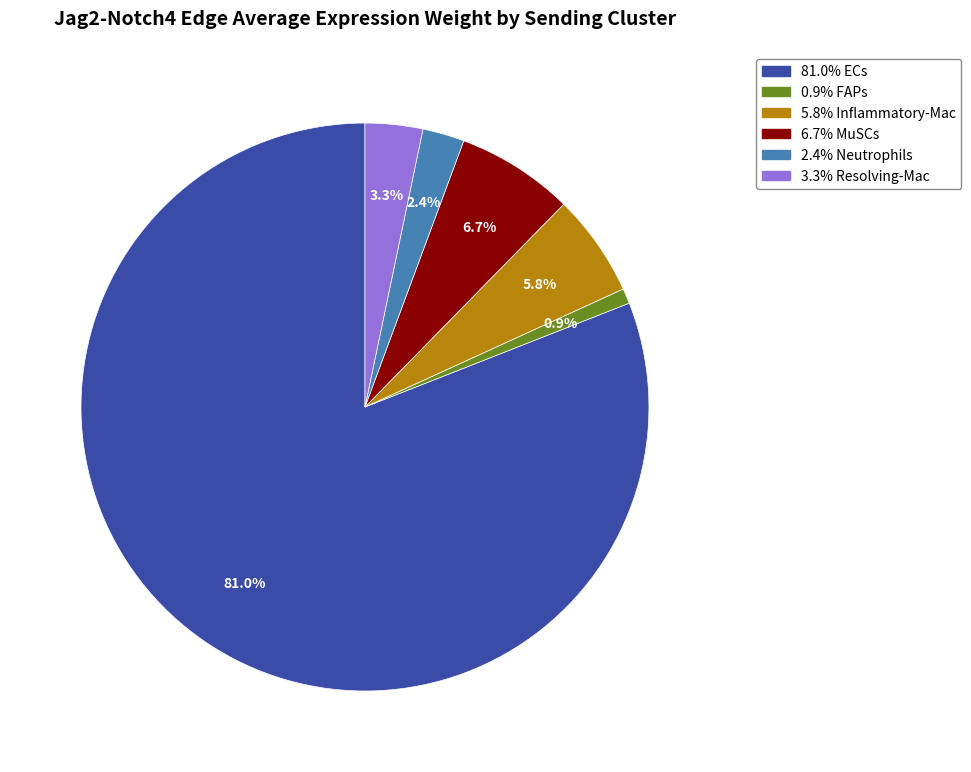

Does any single category account for the majority?

Yes